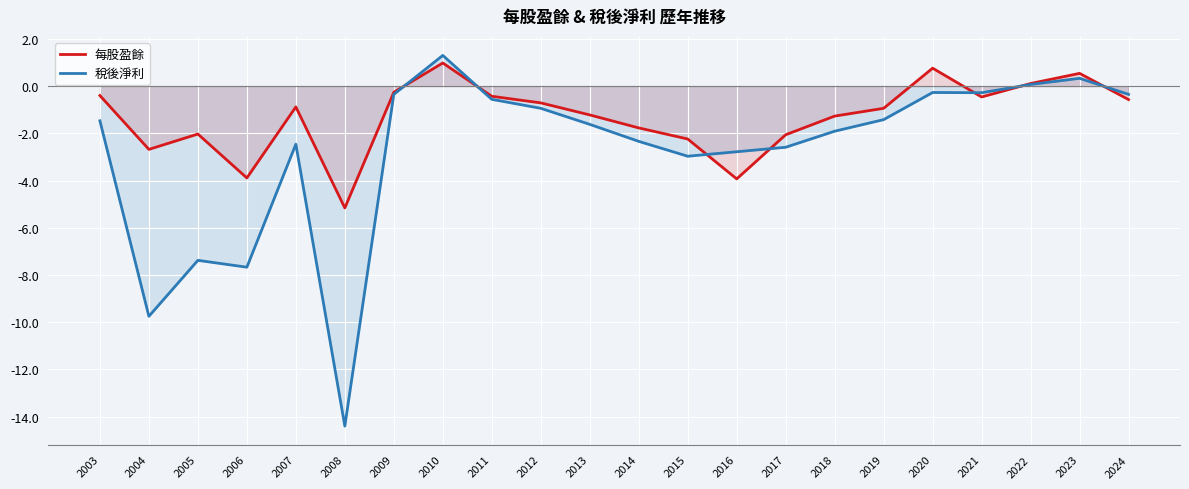

True or false: 稅後淨利 and 每股盈餘 cross at least once.

True